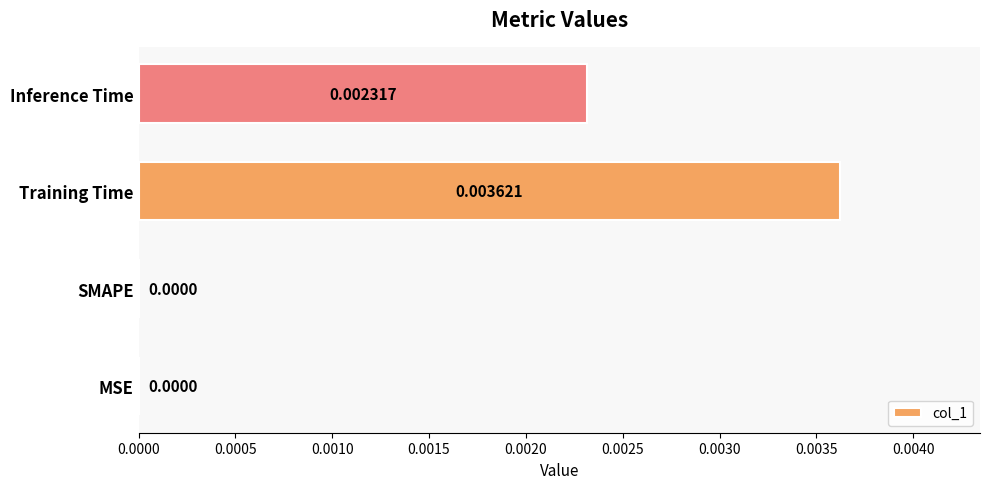

Which label corresponds to the largest value in the chart?

Training Time